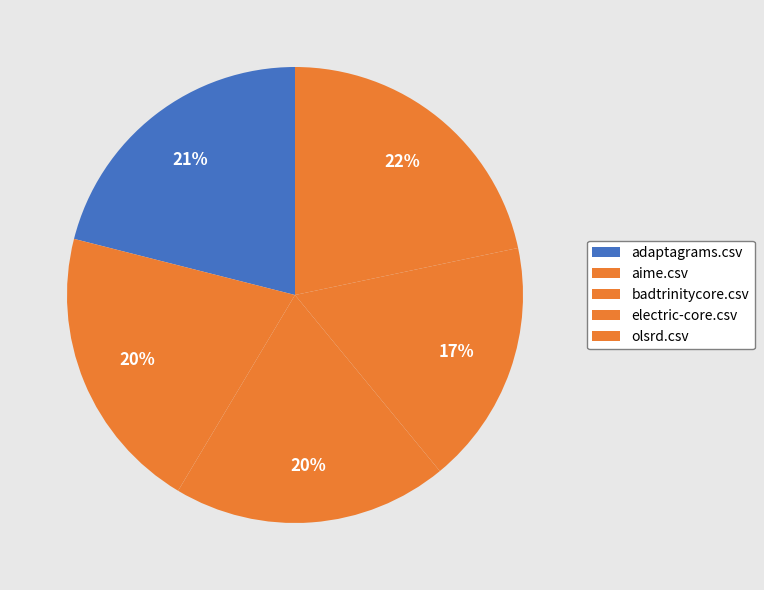

Which category has the smallest portion of the pie?

electric-core.csv